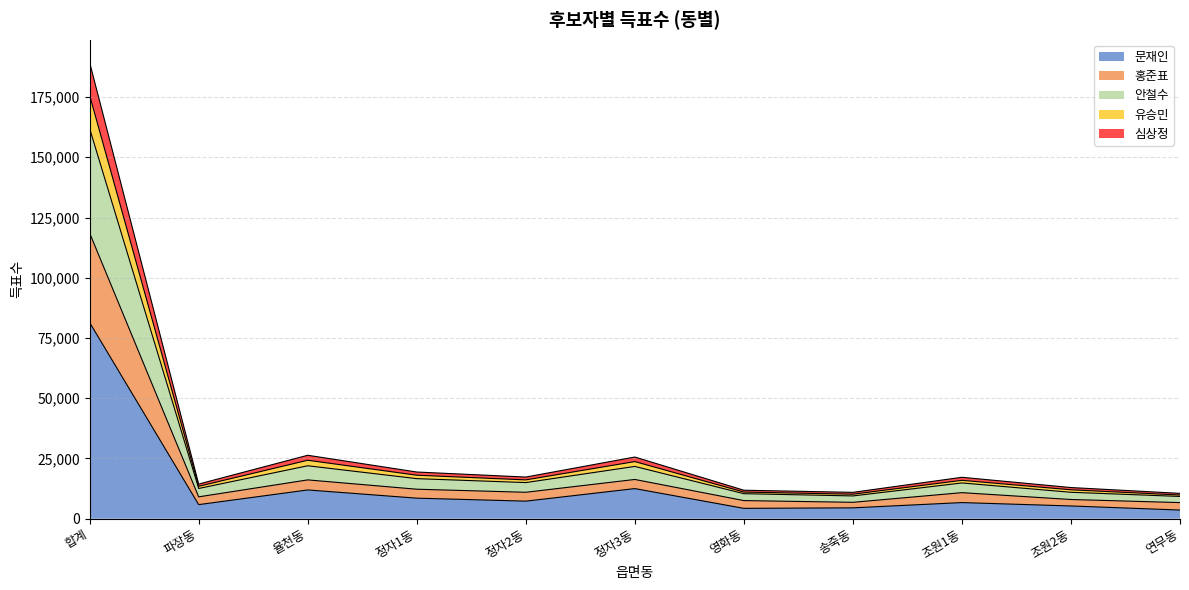

Which category has the highest value in the 문재인 series?

합계